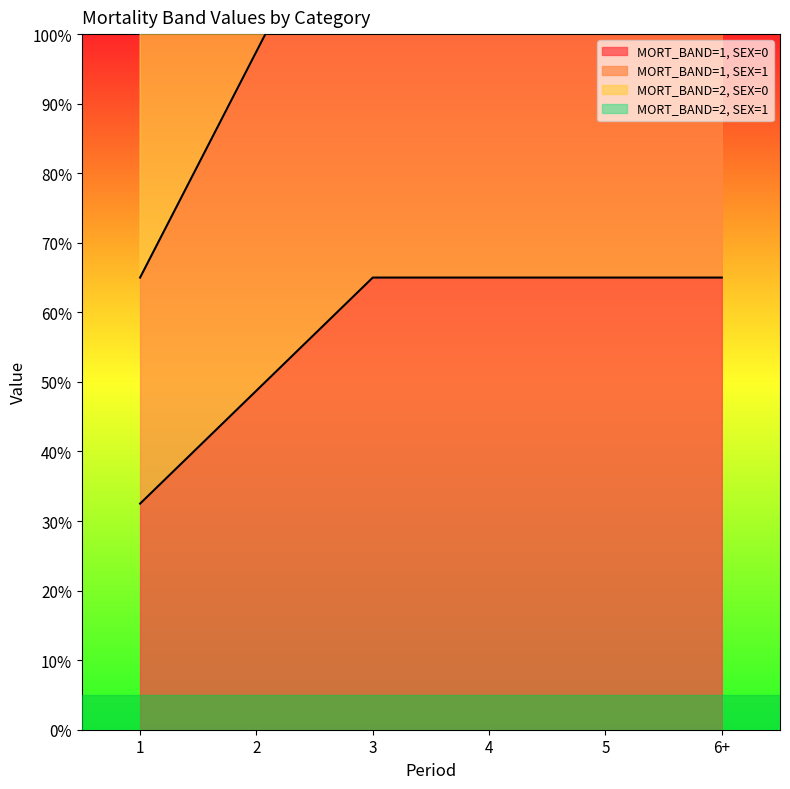

Which series changed the most between 1 and 4?

MORT_BAND=1, SEX=1